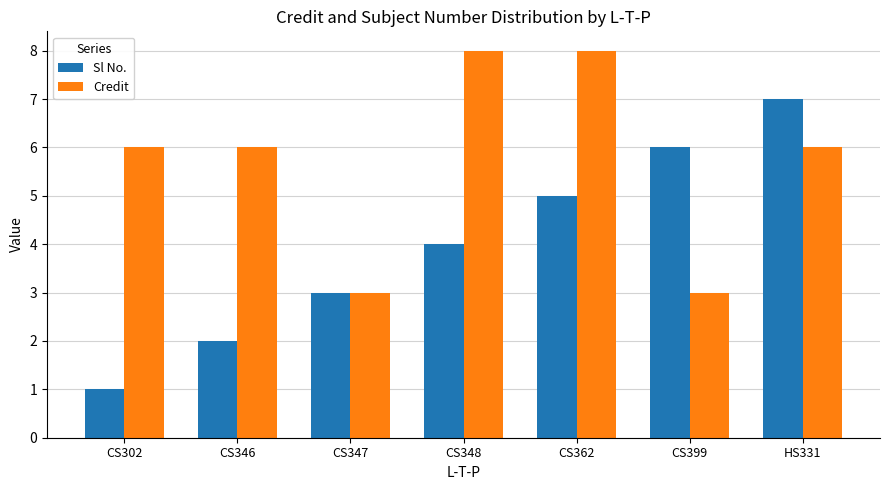

Is the value of Sl No. at CS399 greater than the value of Credit at CS347?

Yes